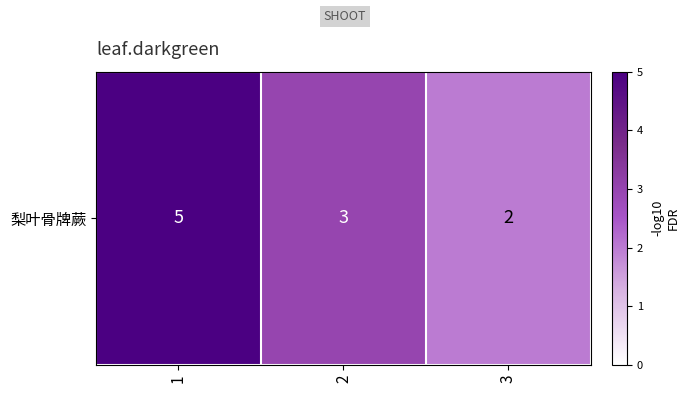

What is the average value?

3